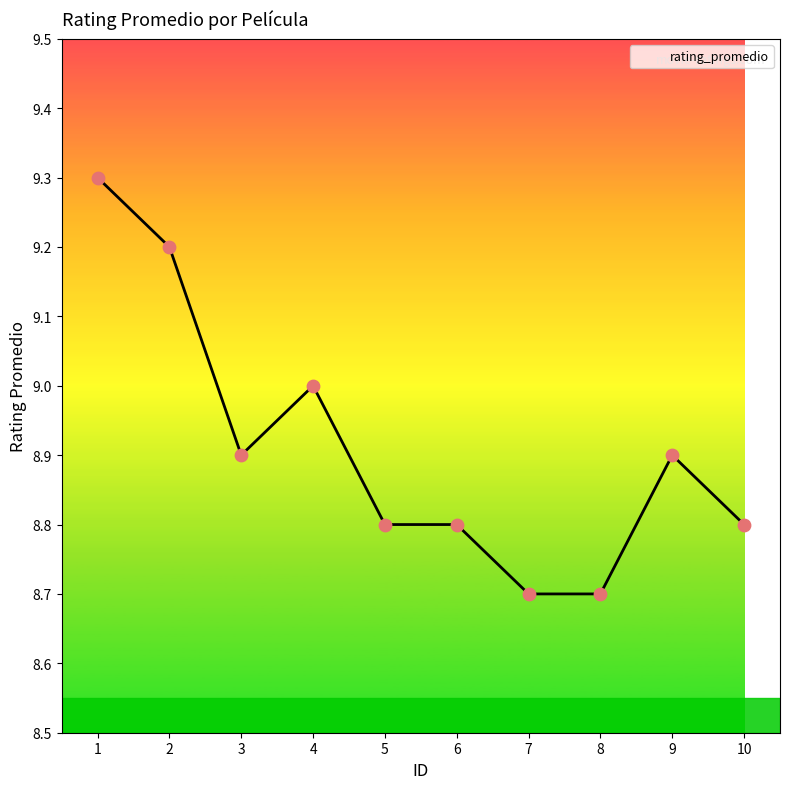

What is the change in value from 1 to 7?

-0.6